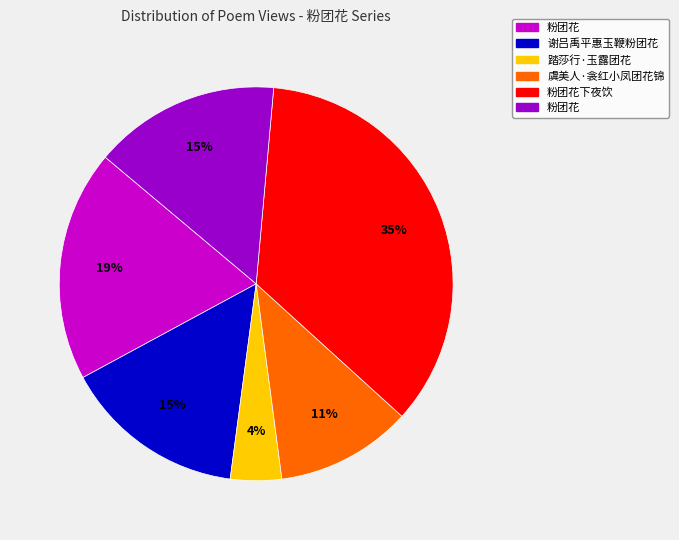

Is there any slice that represents more than half of the pie?

No